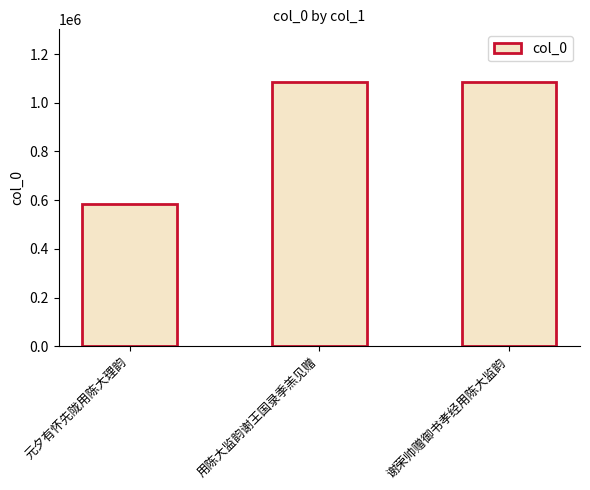

What is the average value?

918306